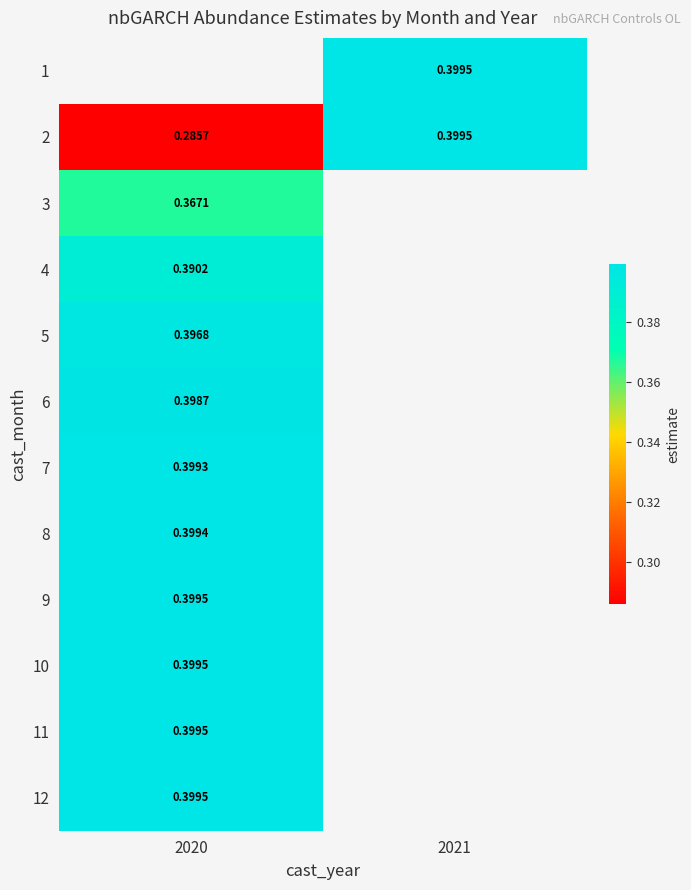

The 6 series shows 0.4 at 2020. True or false?

True